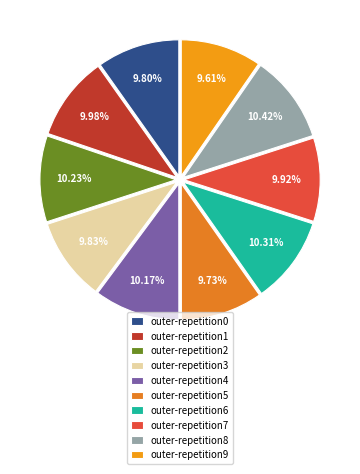

Which category has the smallest portion of the pie?

outer-repetition9